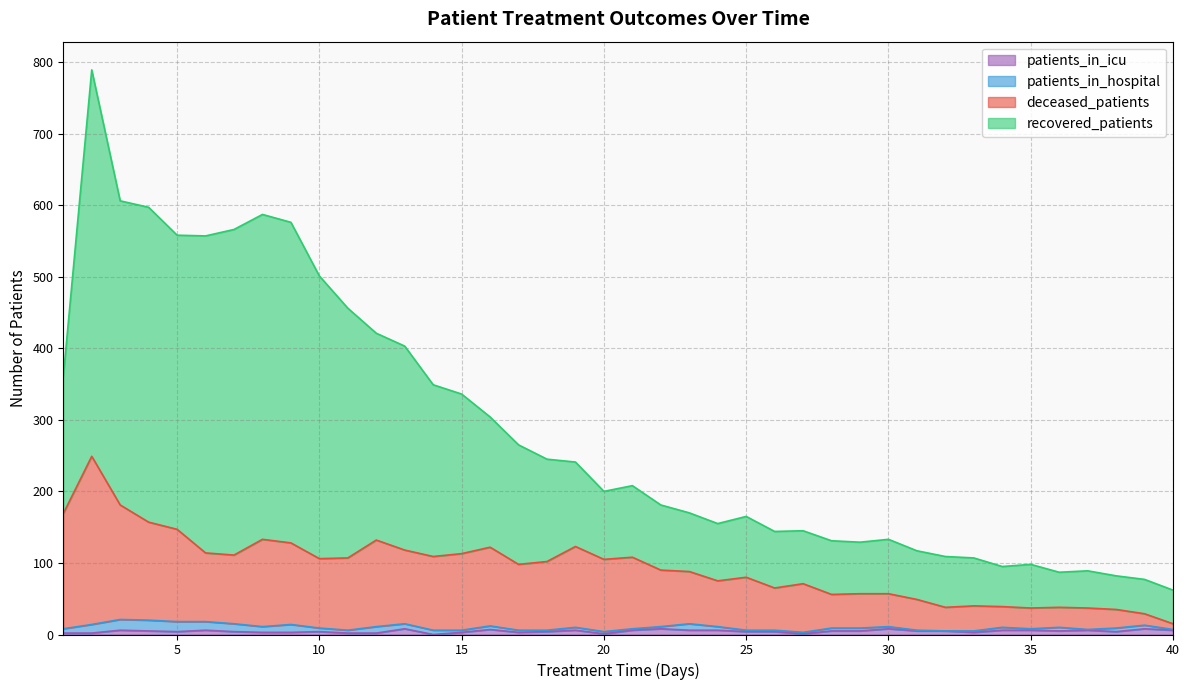

Count the patients_in_icu values in the range 3 to 6.

28